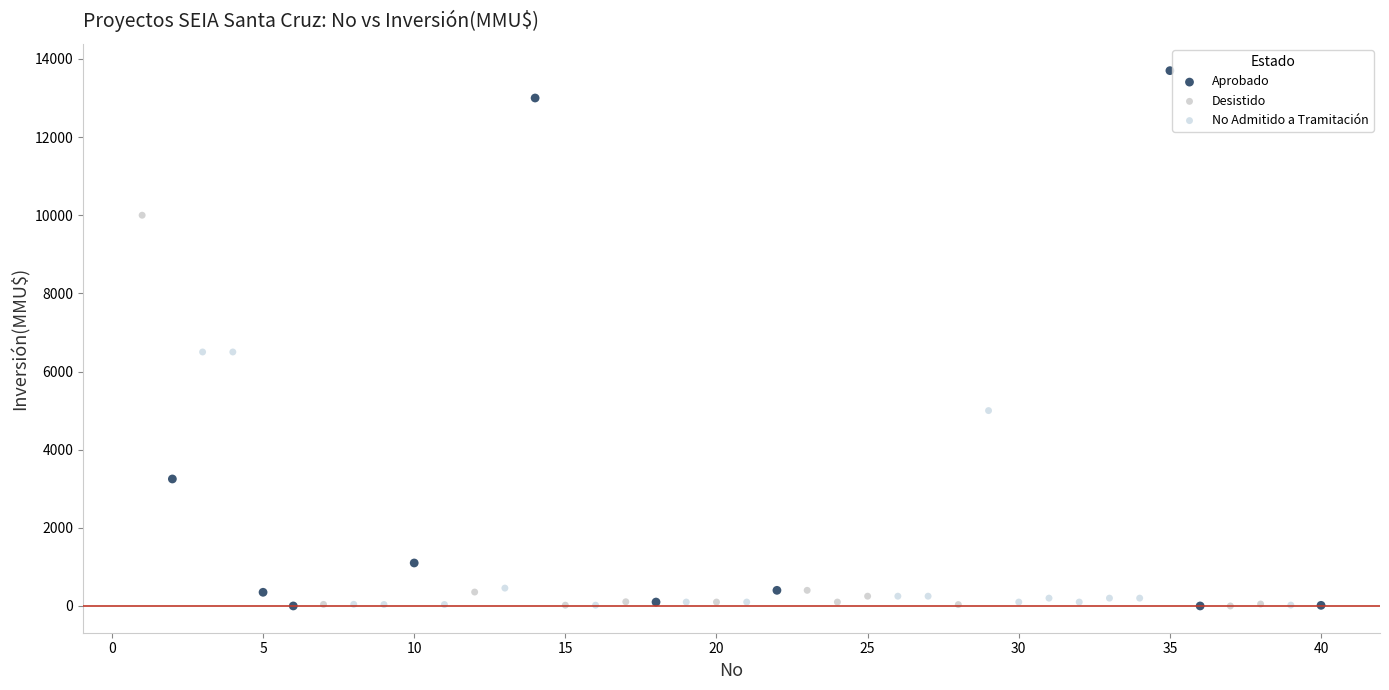

Which series has the widest spread of Y values?

Aprobado